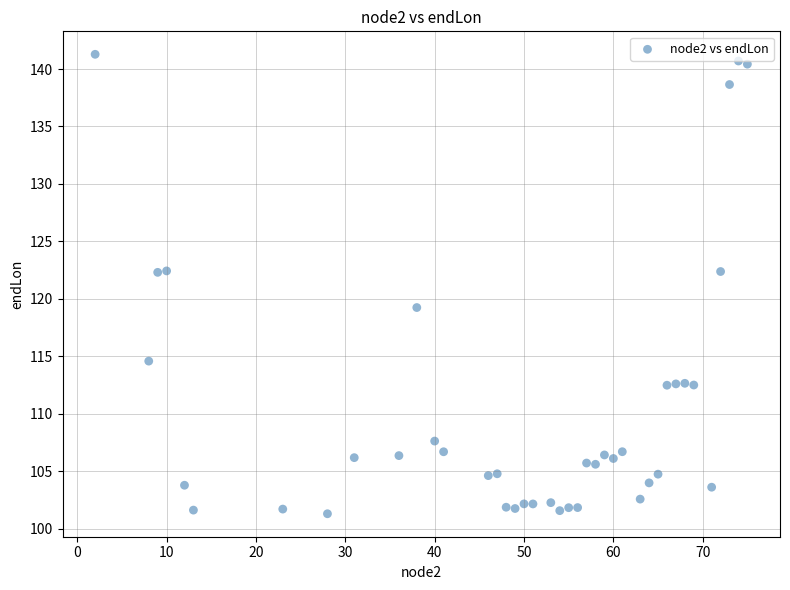

What is the range of Y values (max minus min)?

40.0